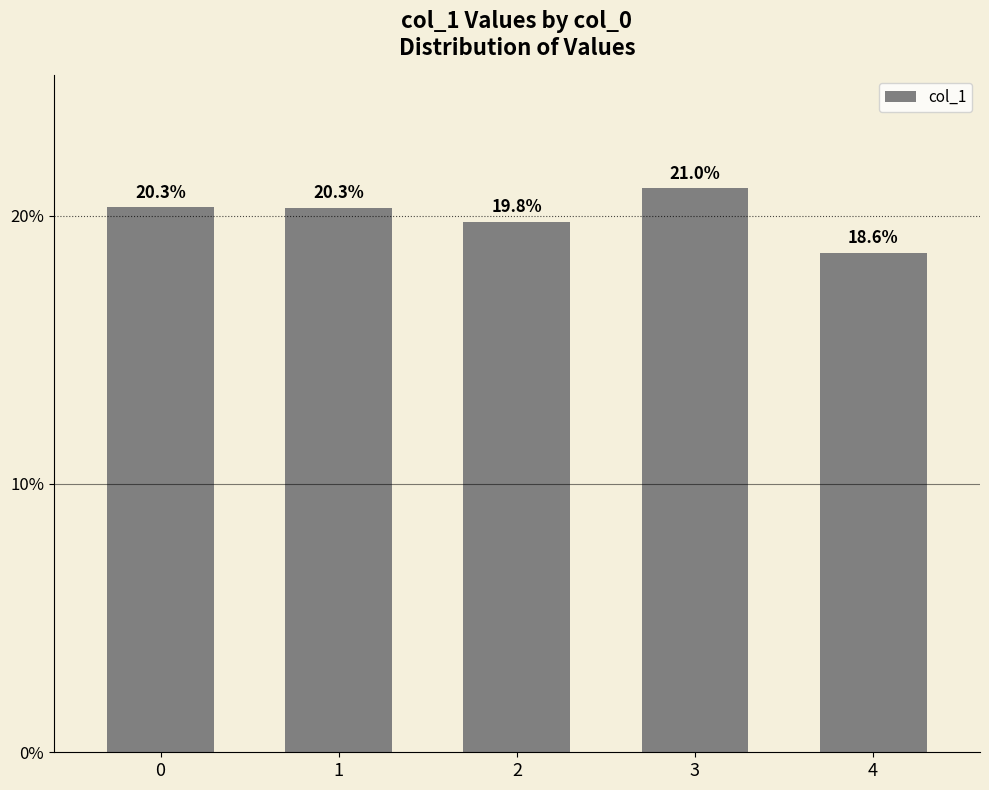

Are the bars horizontal?

No